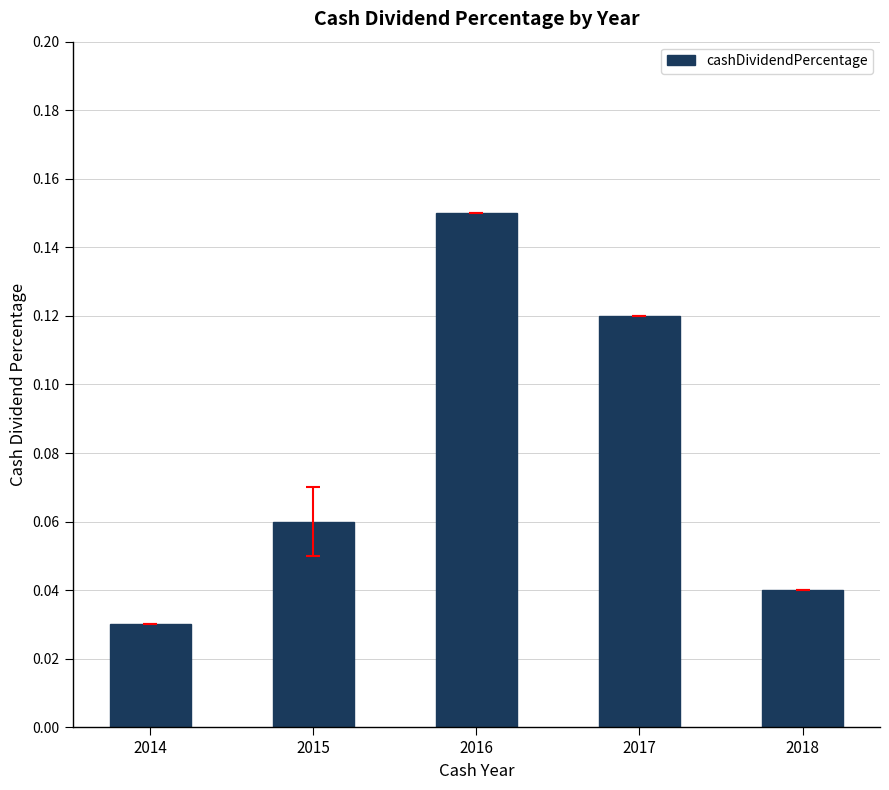

Which category has the lowest value across all series?

2014